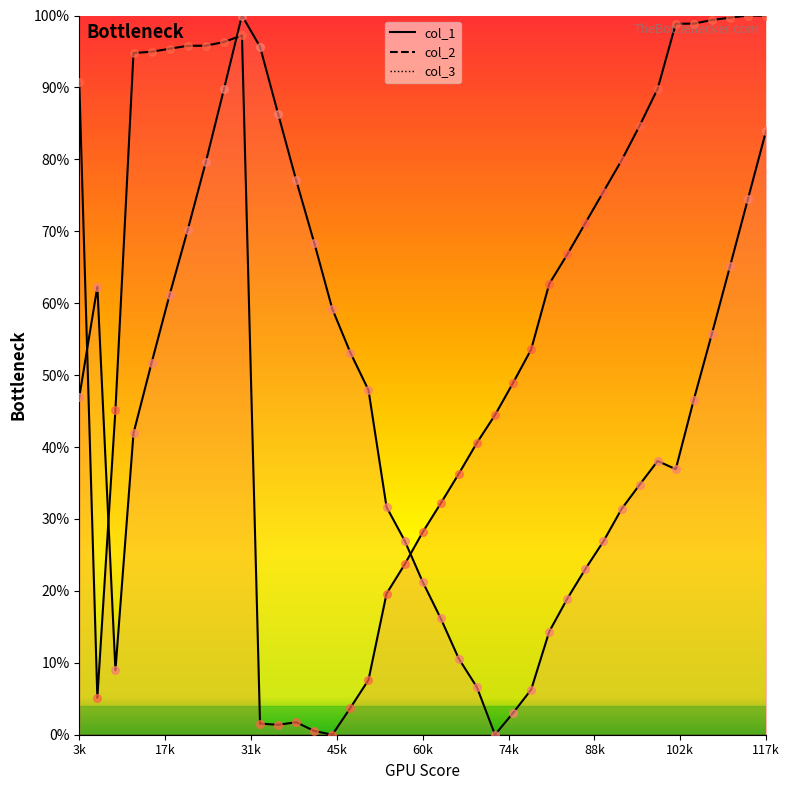

At which category is the sum across all series the highest?

10